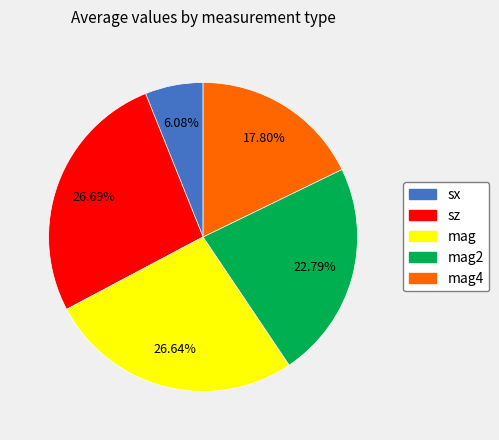

What percentage do mag and sz together represent?

53.3%